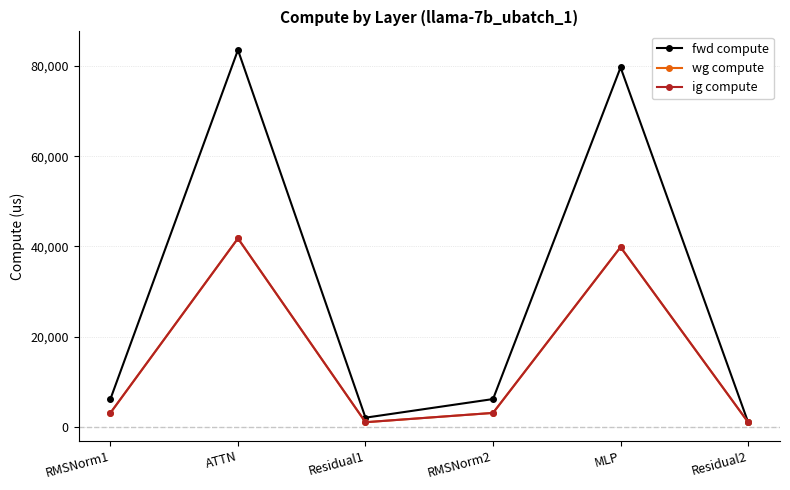

What is the label of the 1st point from the left?

RMSNorm1